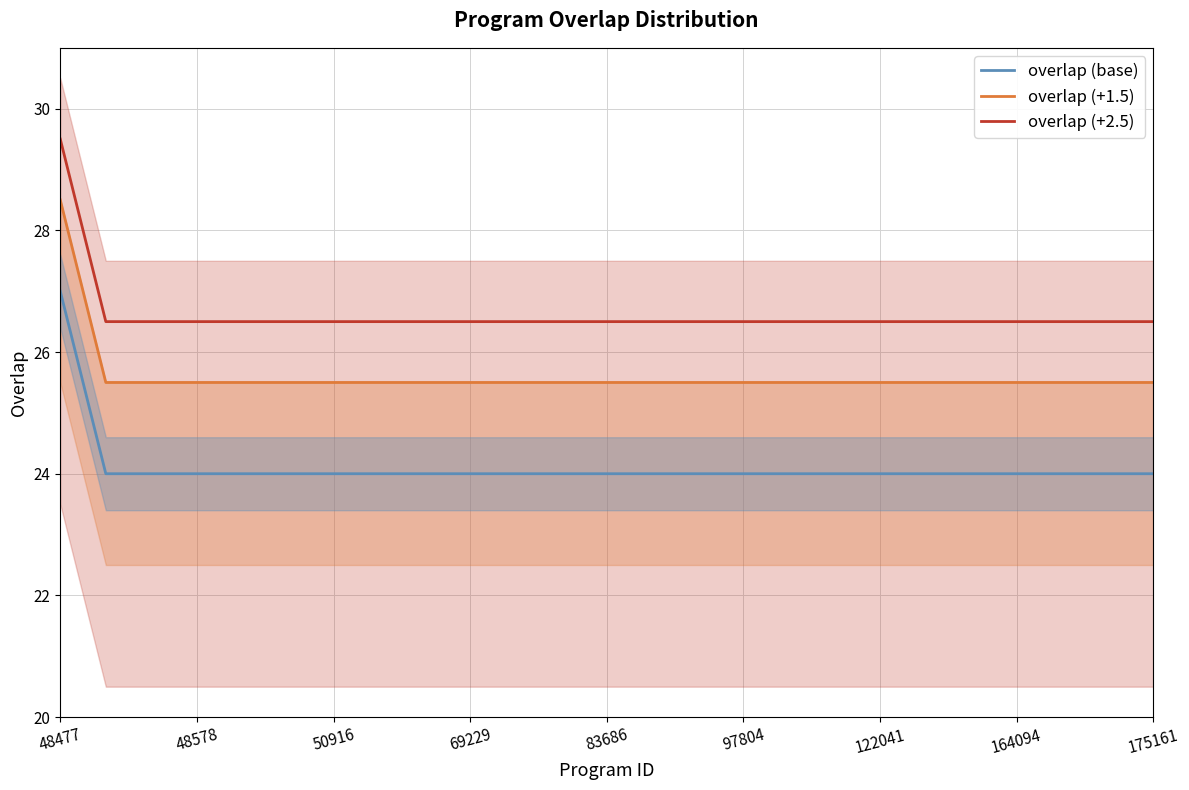

What is the difference between the overlap (base) values at 83686 and 48477?

3.0